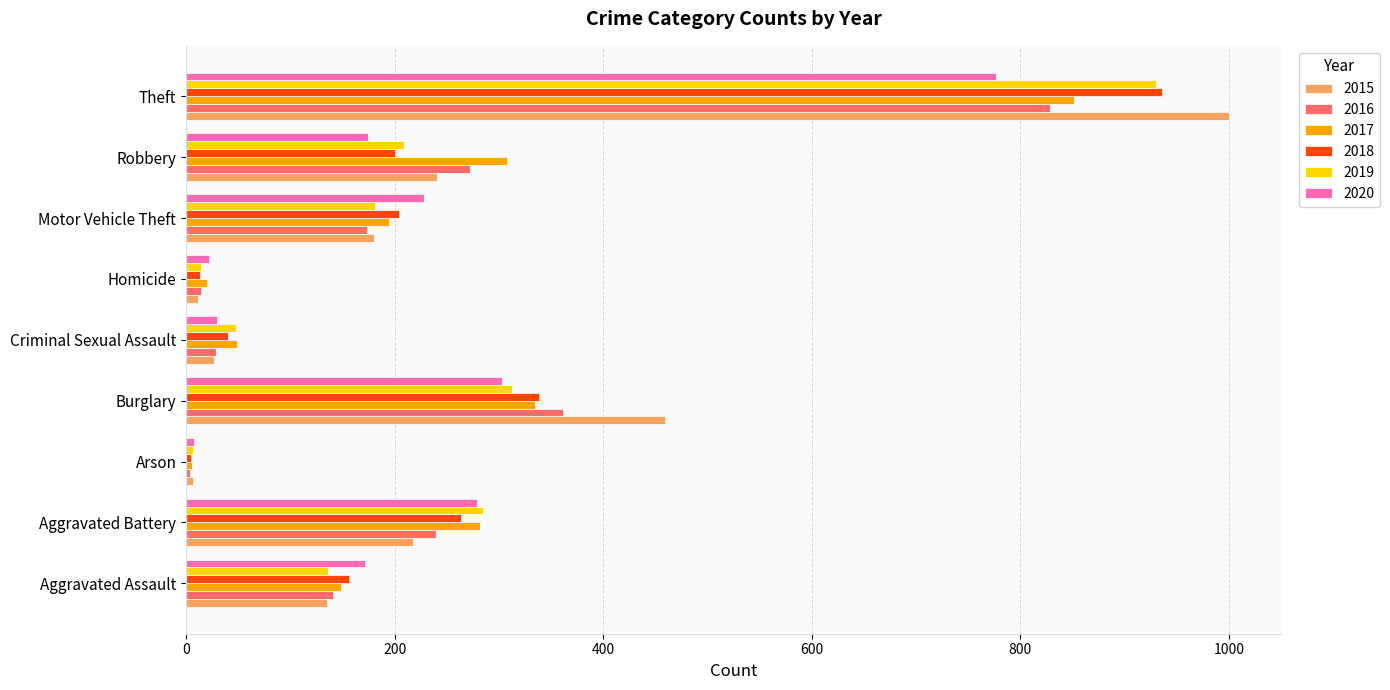

What is the maximum value for 2018?

936